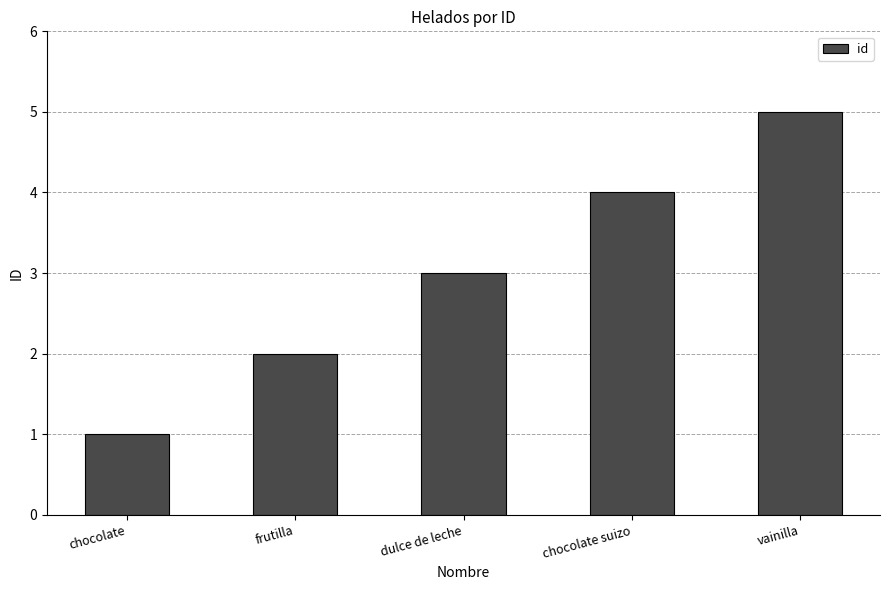

Which category has the highest value across all series?

vainilla